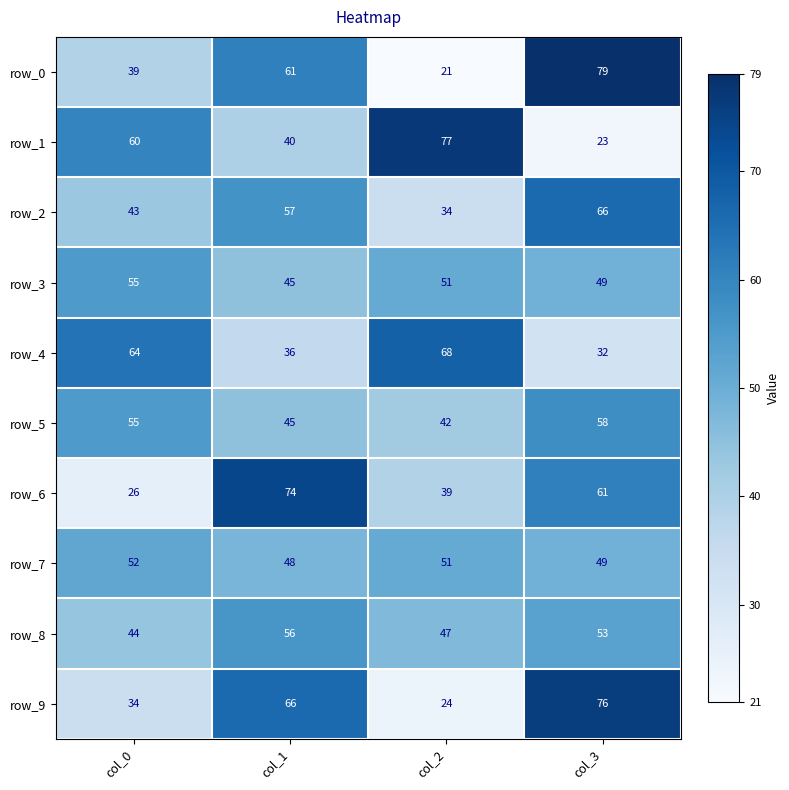

Which category has the lowest value in the row_7 series?

col_1